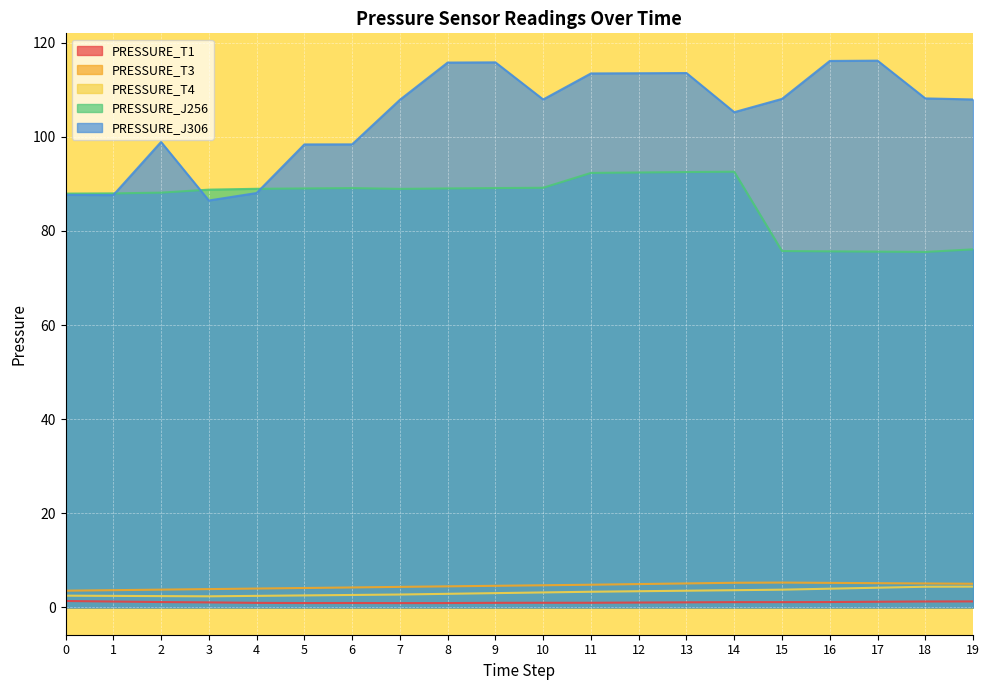

What is the difference between the highest and lowest values at 5?

97.5